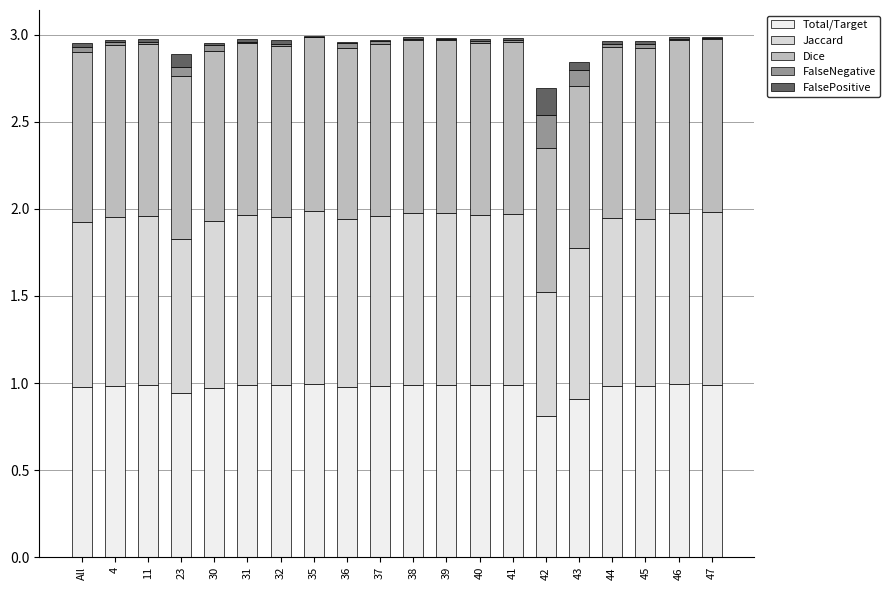

What is the label of the 10th bar from the right?

38